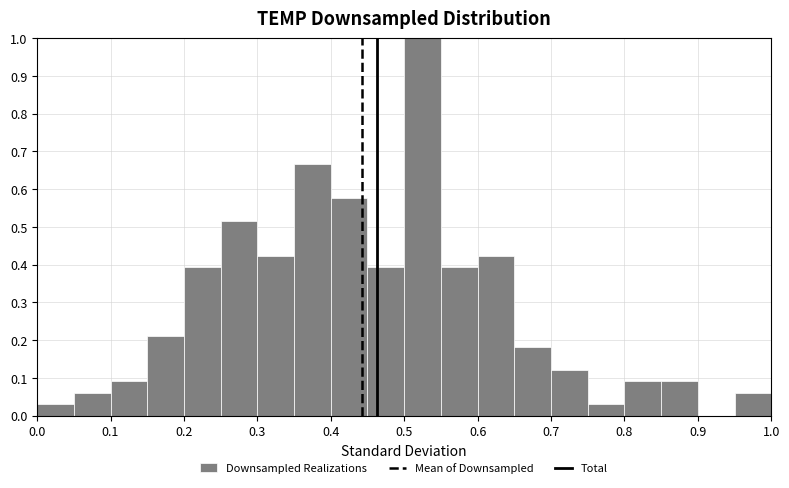

Reading left to right, list every bar in this chart as the range it spans on the x-axis followed by its height. The values are not printed on the chart, so give them approximately, as read against the axis.

0.00 to 0.05: 0.03
0.05 to 0.10: 0.06
0.10 to 0.15: 0.09
0.15 to 0.20: 0.21
0.20 to 0.25: 0.39
0.25 to 0.30: 0.52
0.30 to 0.35: 0.42
0.35 to 0.40: 0.67
0.40 to 0.45: 0.58
0.45 to 0.50: 0.39
0.50 to 0.55: 1.00
0.55 to 0.60: 0.39
0.60 to 0.65: 0.42
0.65 to 0.70: 0.18
0.70 to 0.75: 0.12
0.75 to 0.80: 0.03
0.80 to 0.85: 0.09
0.85 to 0.90: 0.09
0.90 to 0.95: 0
0.95 to 1.00: 0.06